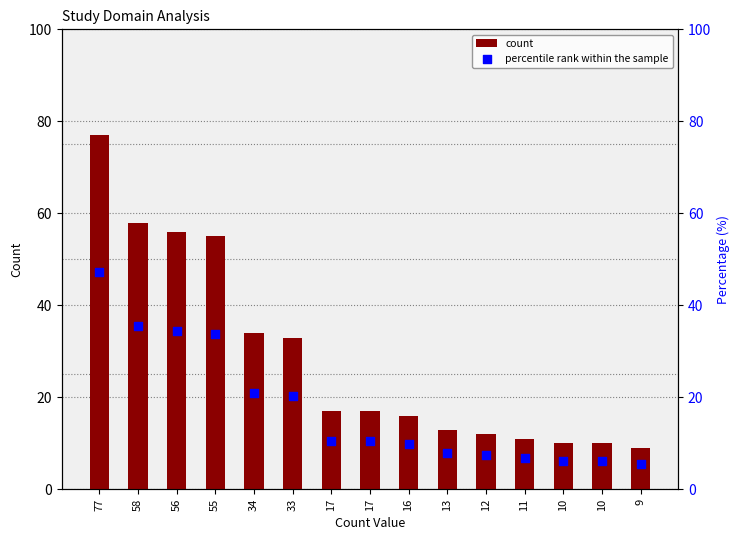

Which series has the largest Y range (max minus min)?

count